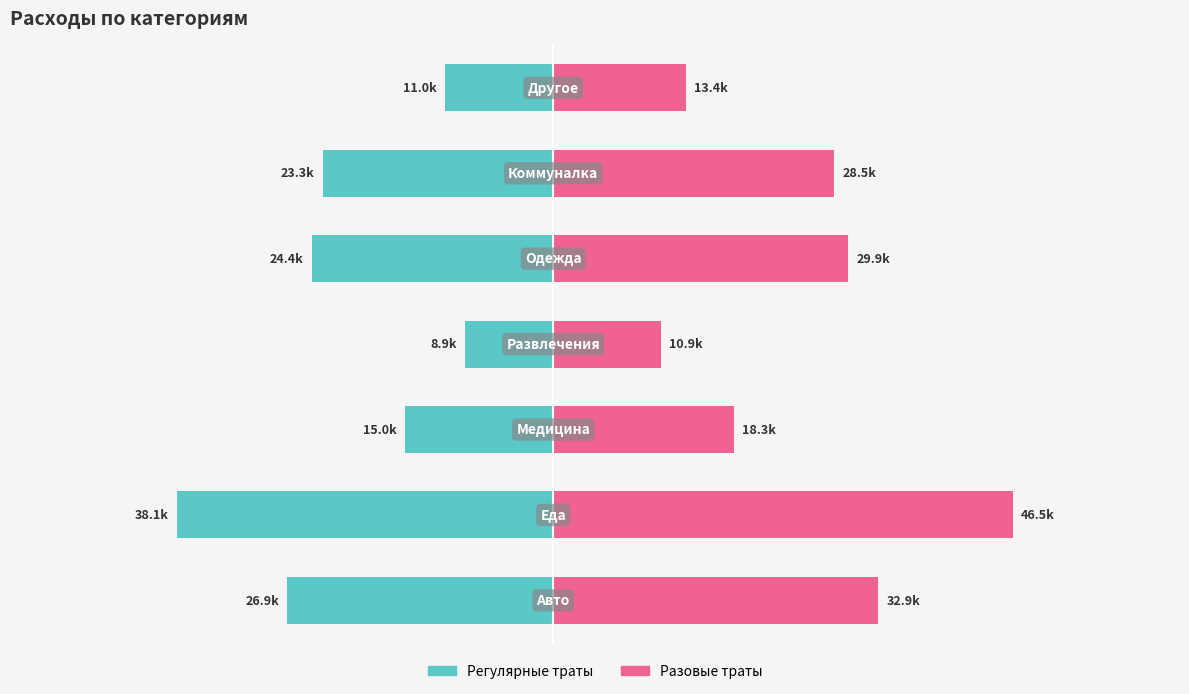

What is the value of the Разовые траты bar at the 5th from the left?

29868.0